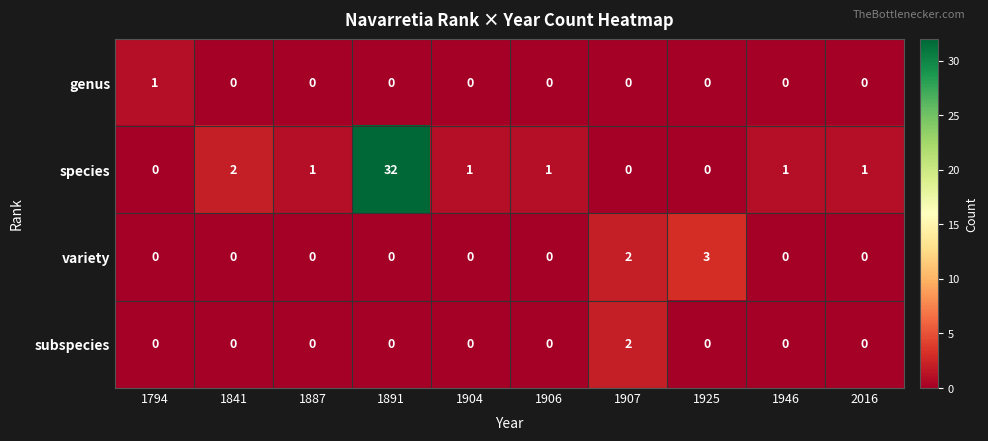

Which series has the largest total across all categories?

species